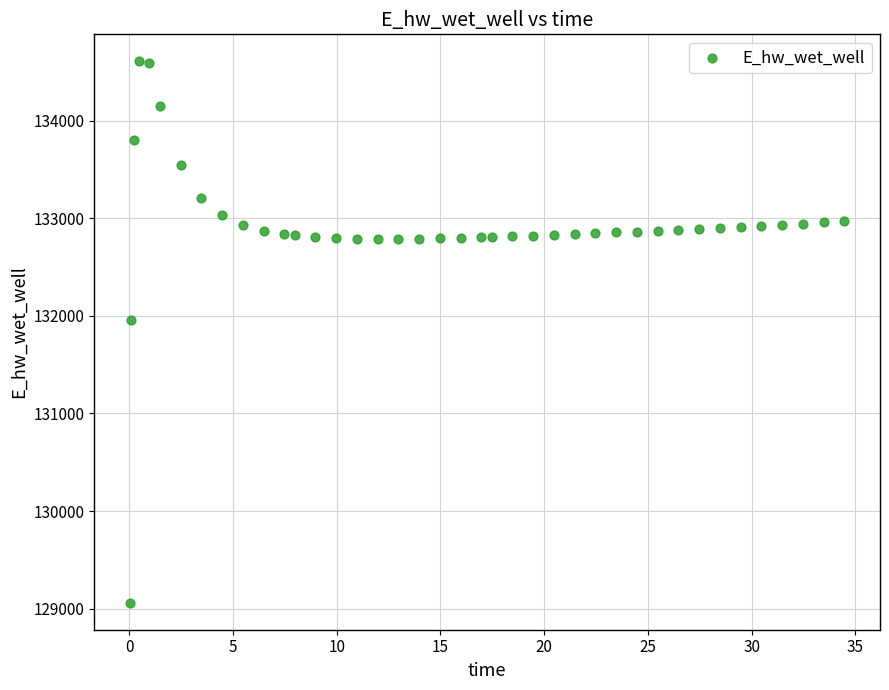

What Y value in the scatter plot is closest to 131834?

131954.5